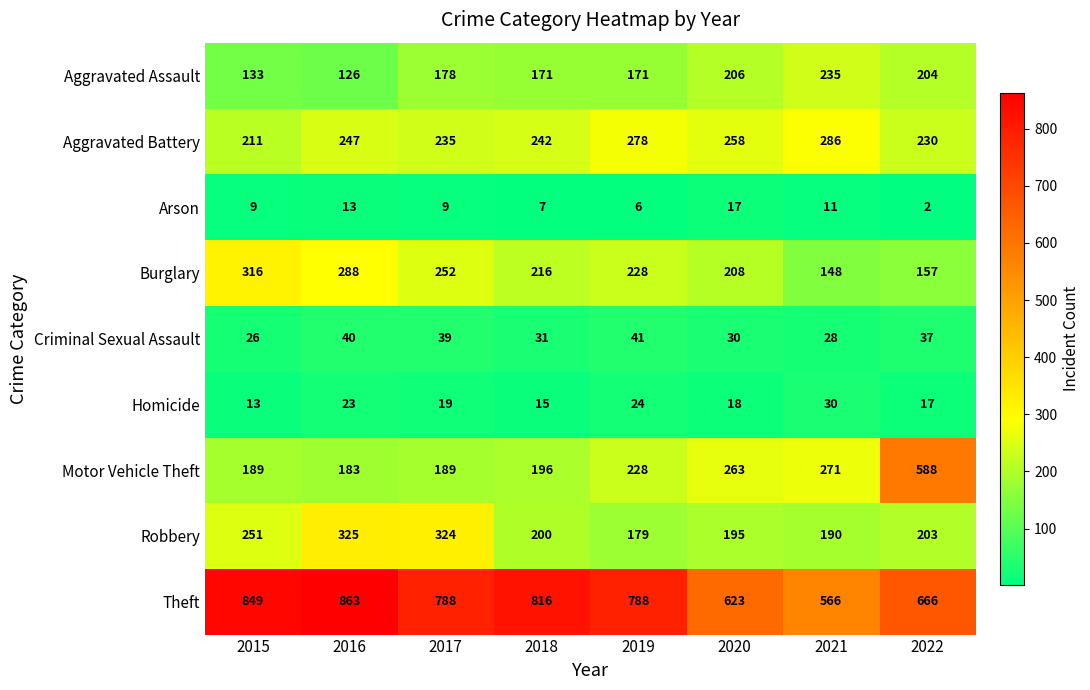

The Homicide series shows 23 at 2016. True or false?

True